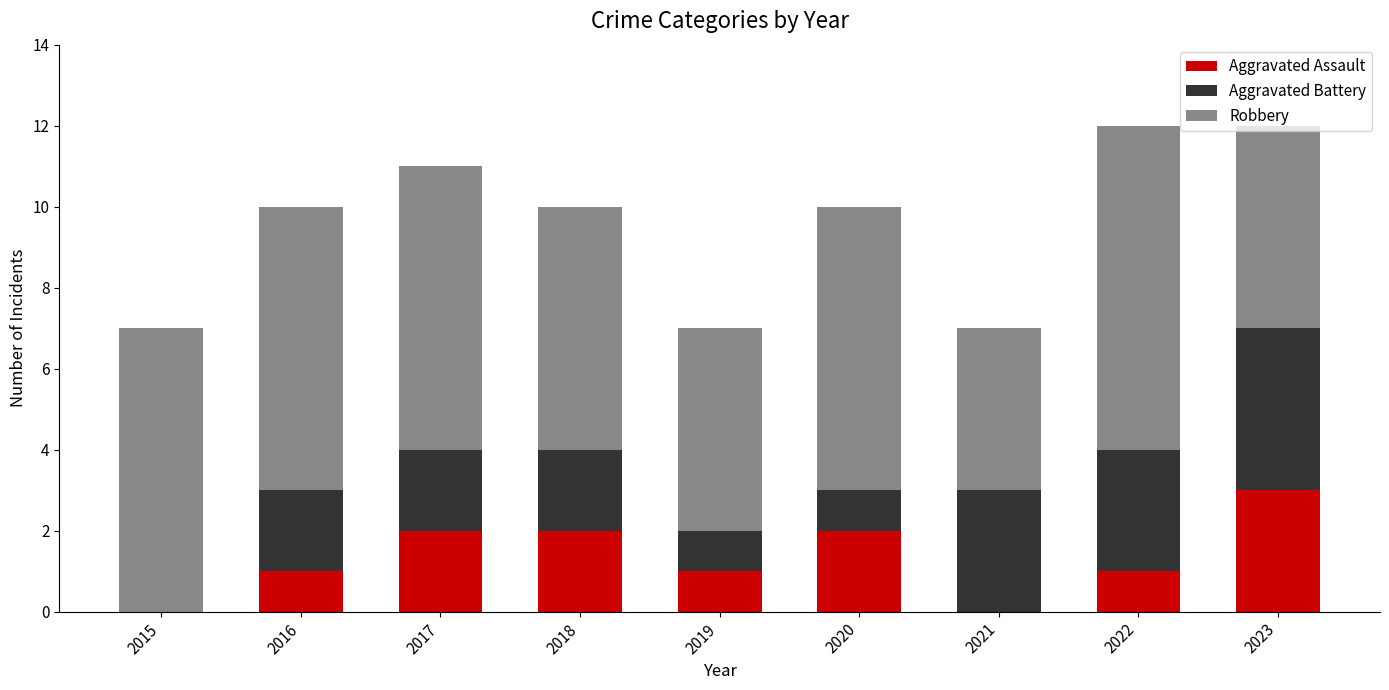

The Aggravated Assault series shows 1 at 2019. True or false?

True